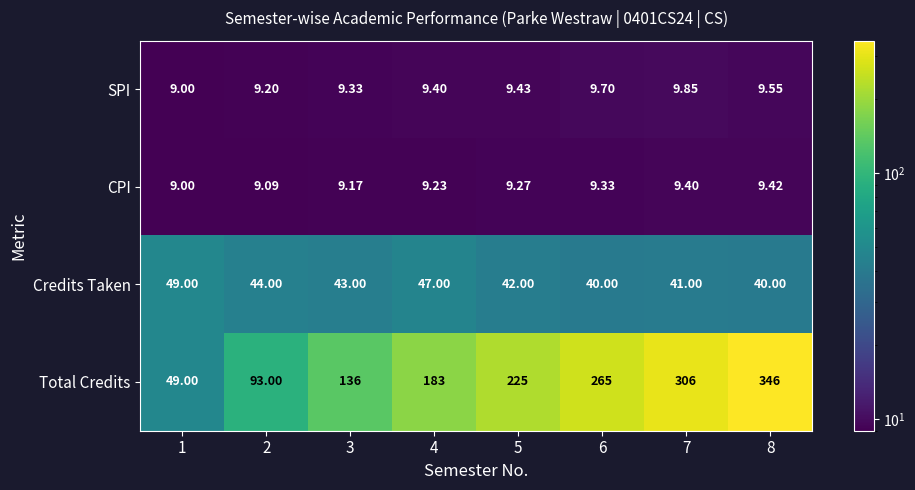

What is the spread (max minus min) of values at 1?

40.0